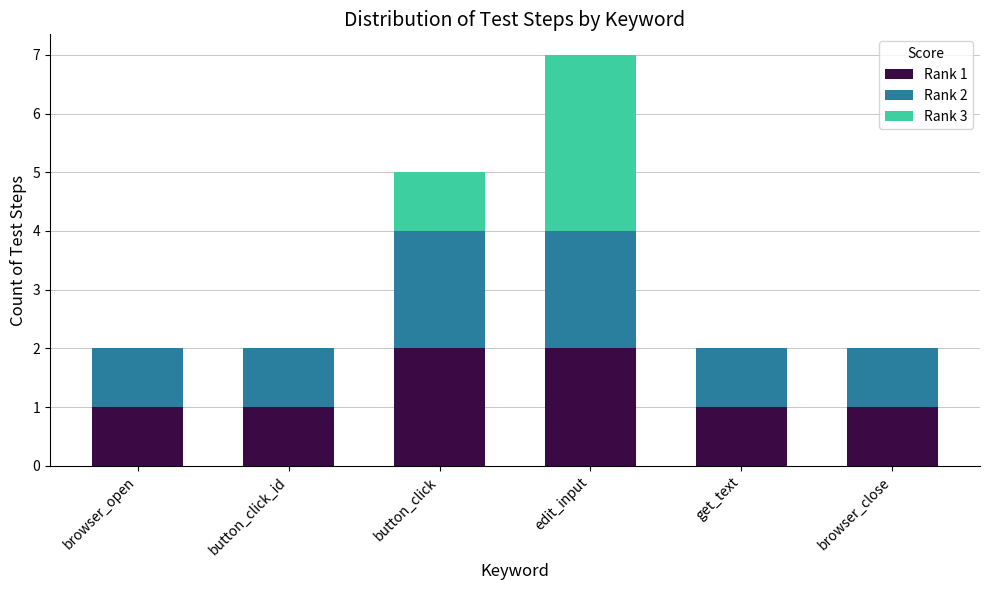

What are all the series names shown in the legend?

Rank 1, Rank 2, Rank 3